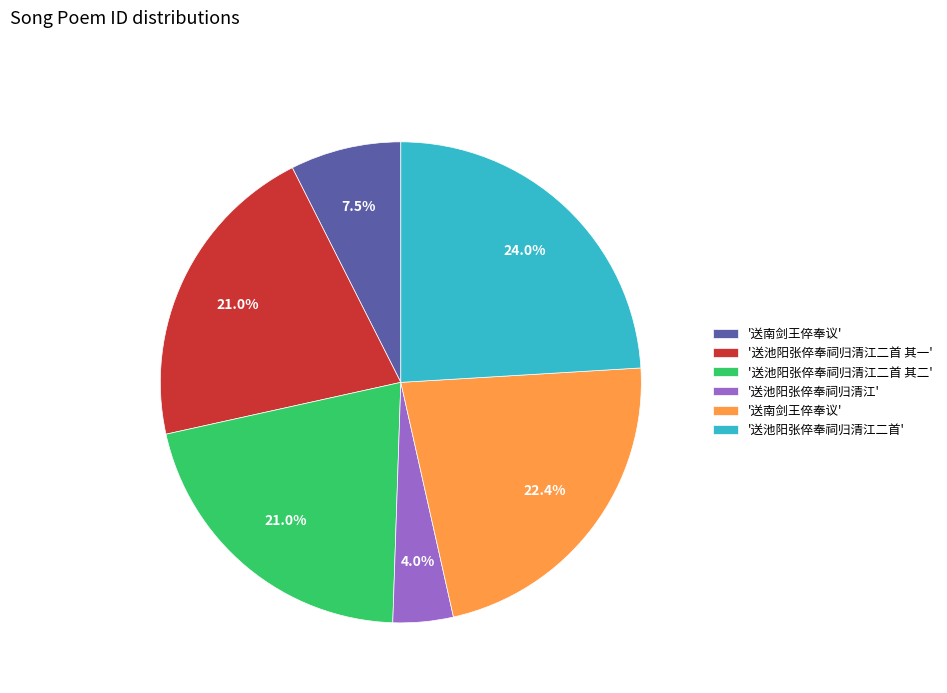

Is there any slice that represents more than half of the pie?

No